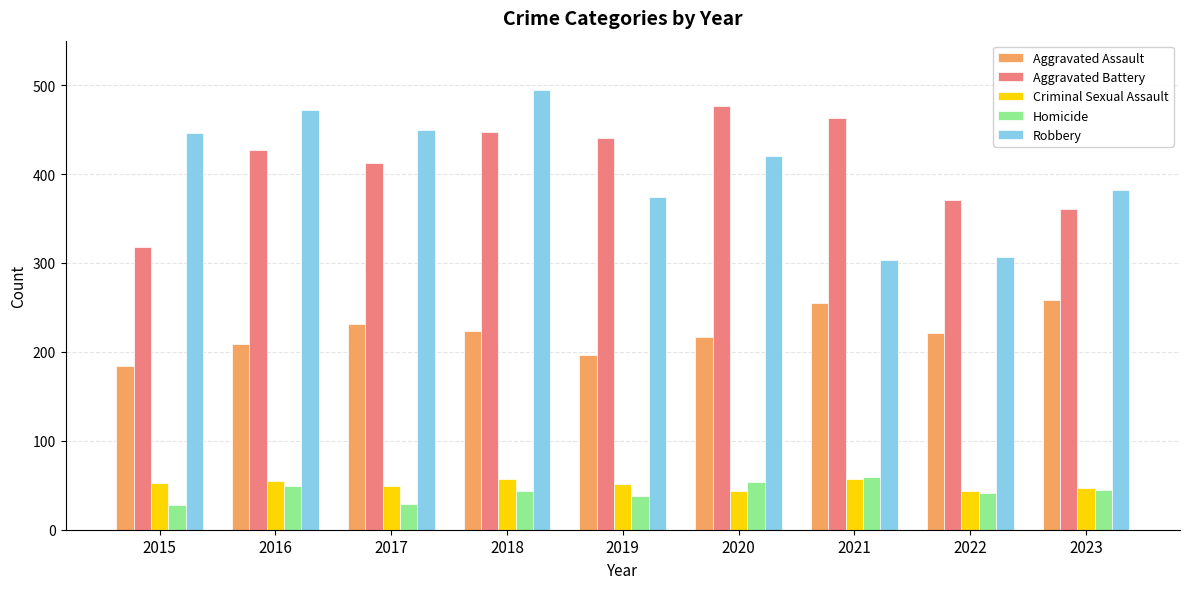

What are all the series names shown in the legend?

Aggravated Assault, Aggravated Battery, Criminal Sexual Assault, Homicide, Robbery